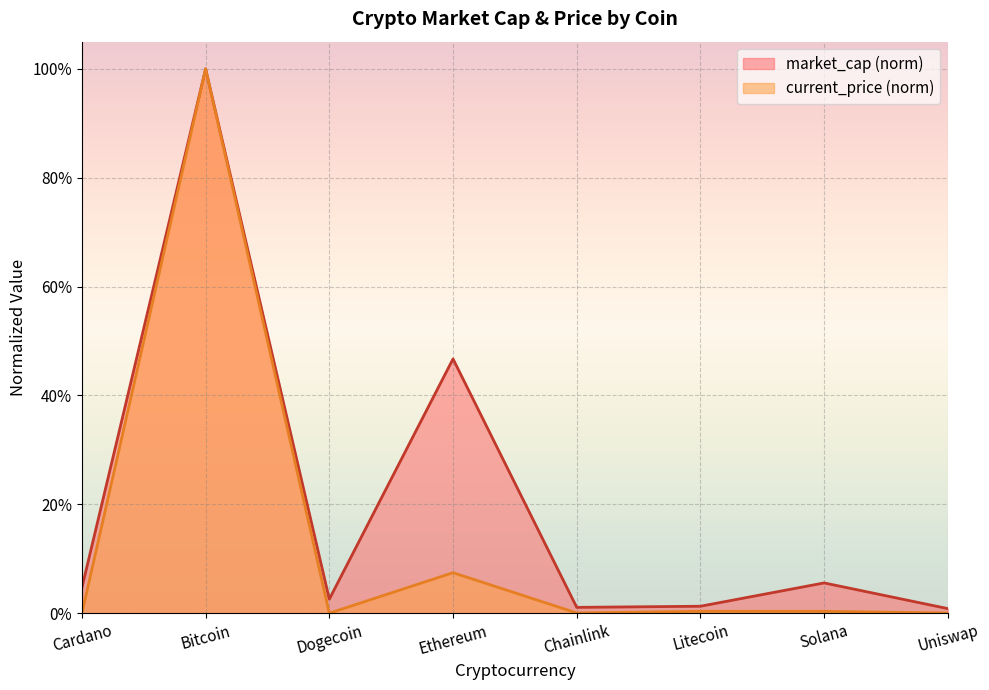

Rank the series at Cardano from highest to lowest value.

market_cap (norm), current_price (norm)